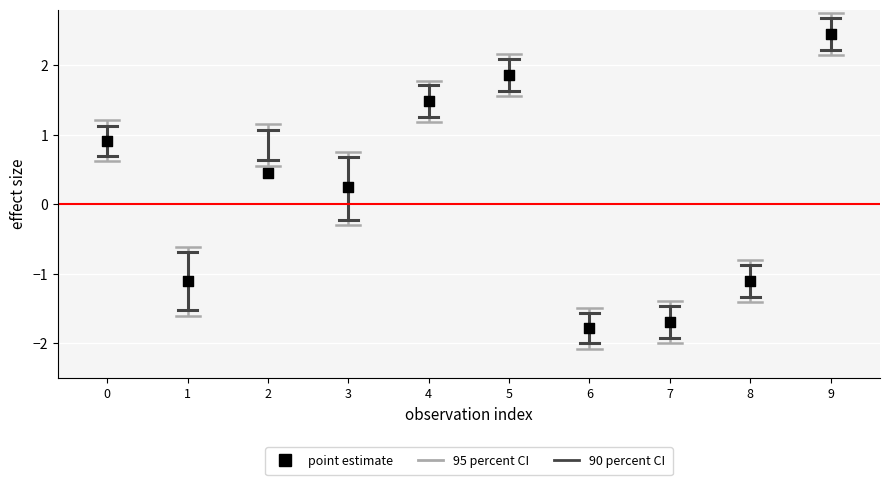

What is the range of Y values (max minus min)?

4.2